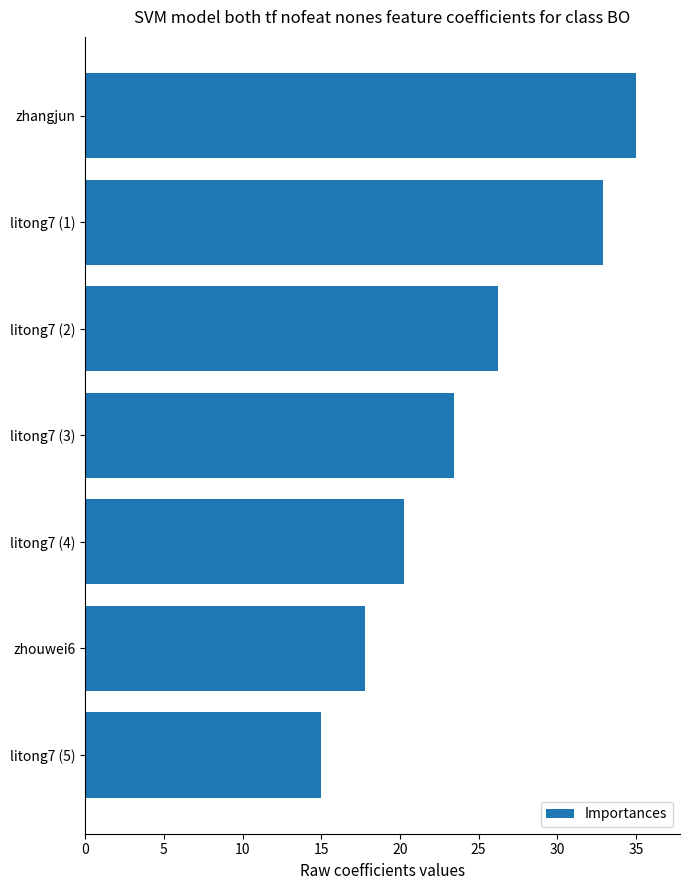

What is the maximum value shown in the chart?

35.0